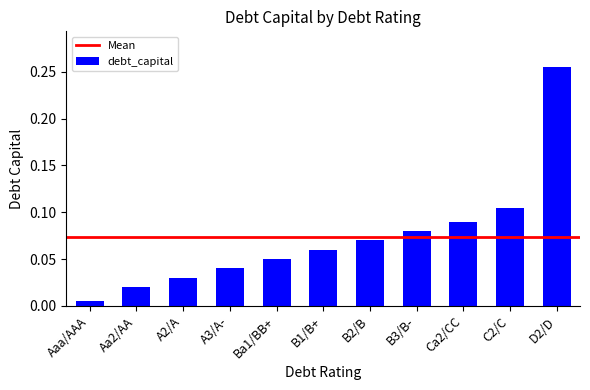

Rank the categories by value from lowest to highest.

Aaa/AAA, Aa2/AA, A2/A, A3/A-, Ba1/BB+, B1/B+, B2/B, B3/B-, Ca2/CC, C2/C, D2/D